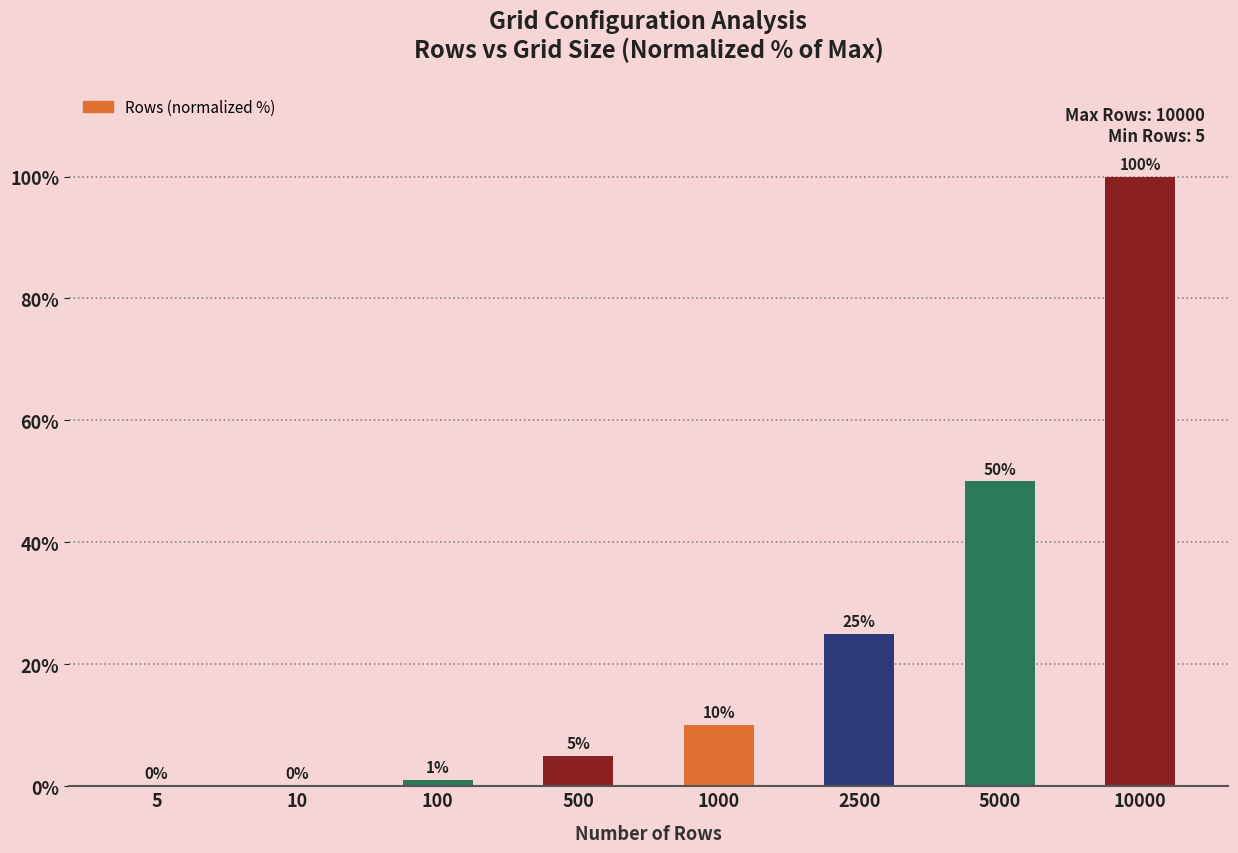

What is the difference between the values at 2500 and 5000?

25.0